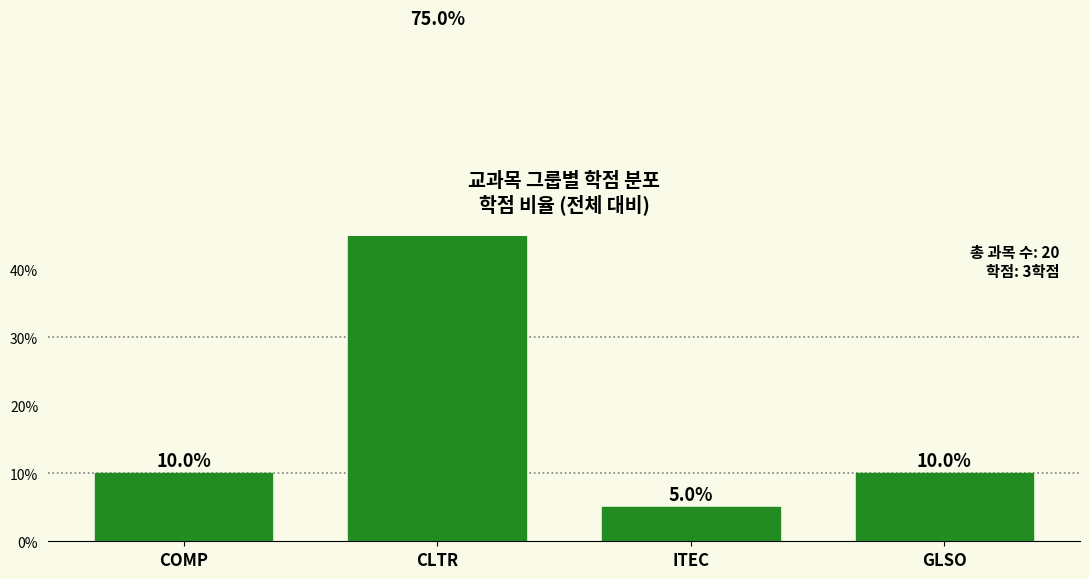

Which category has the lowest value across all series?

ITEC